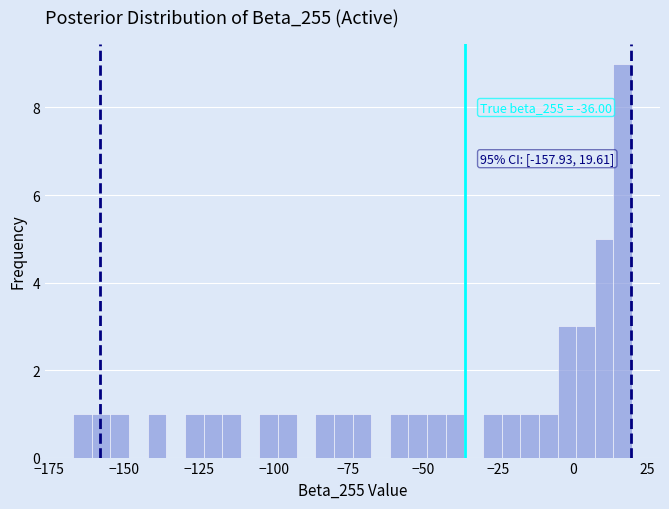

Read against the x-axis, roughly where is the centre of the tallest bar?

15